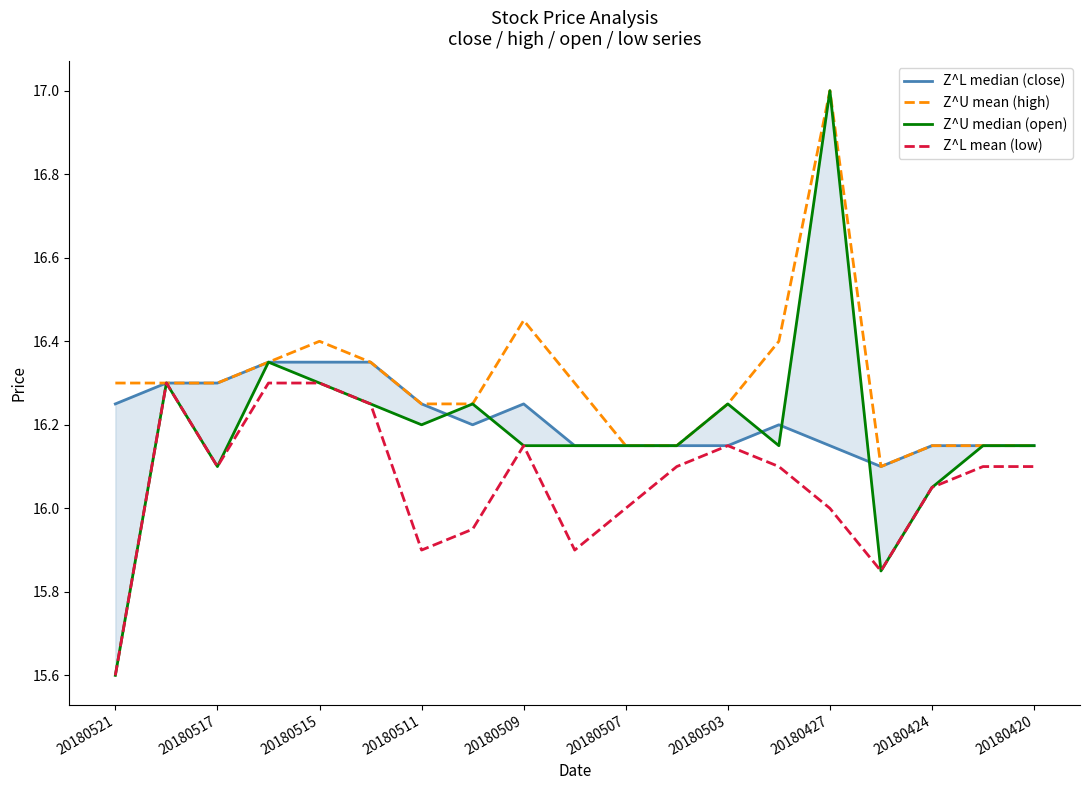

True or false: Z^L median (close) and Z^L mean (low) intersect in this chart.

False